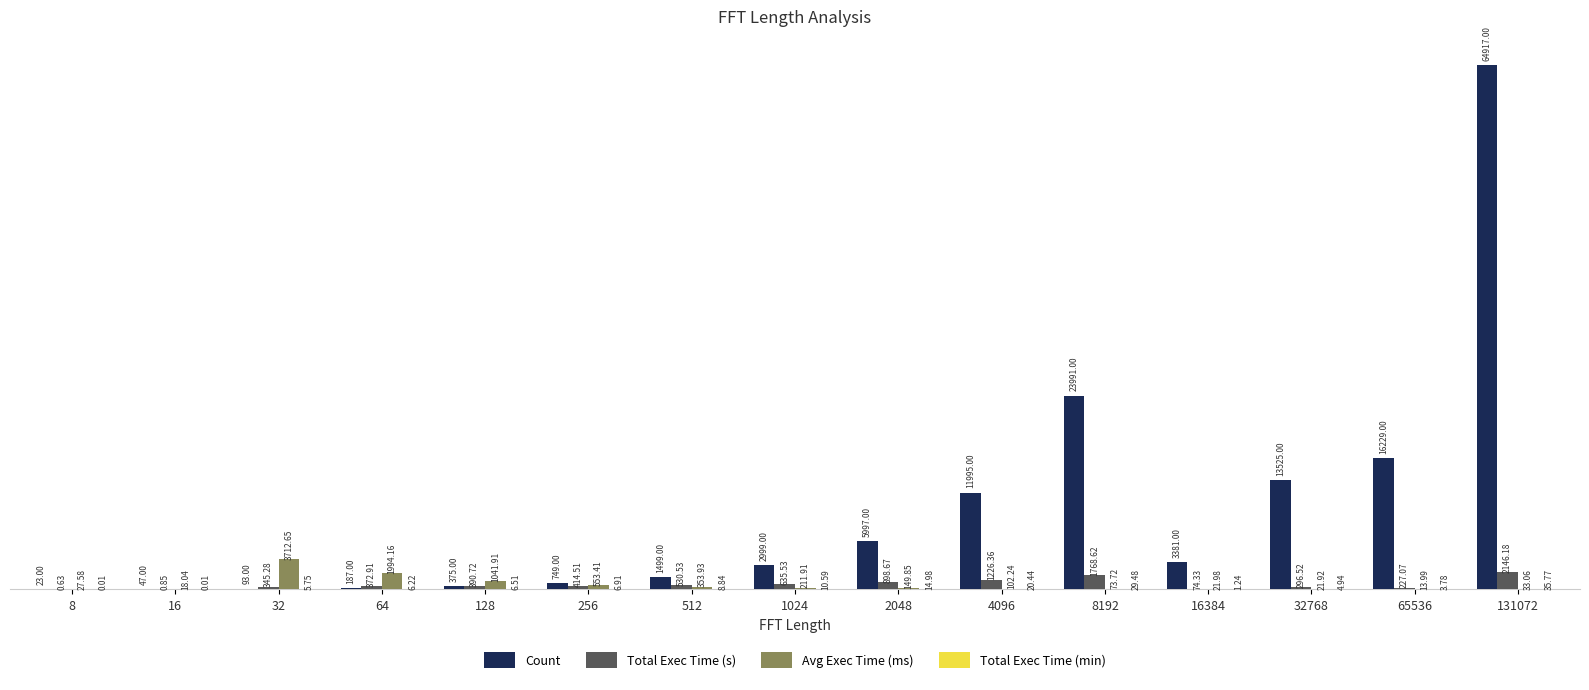

Which series changed the most between 8 and 1024?

Count